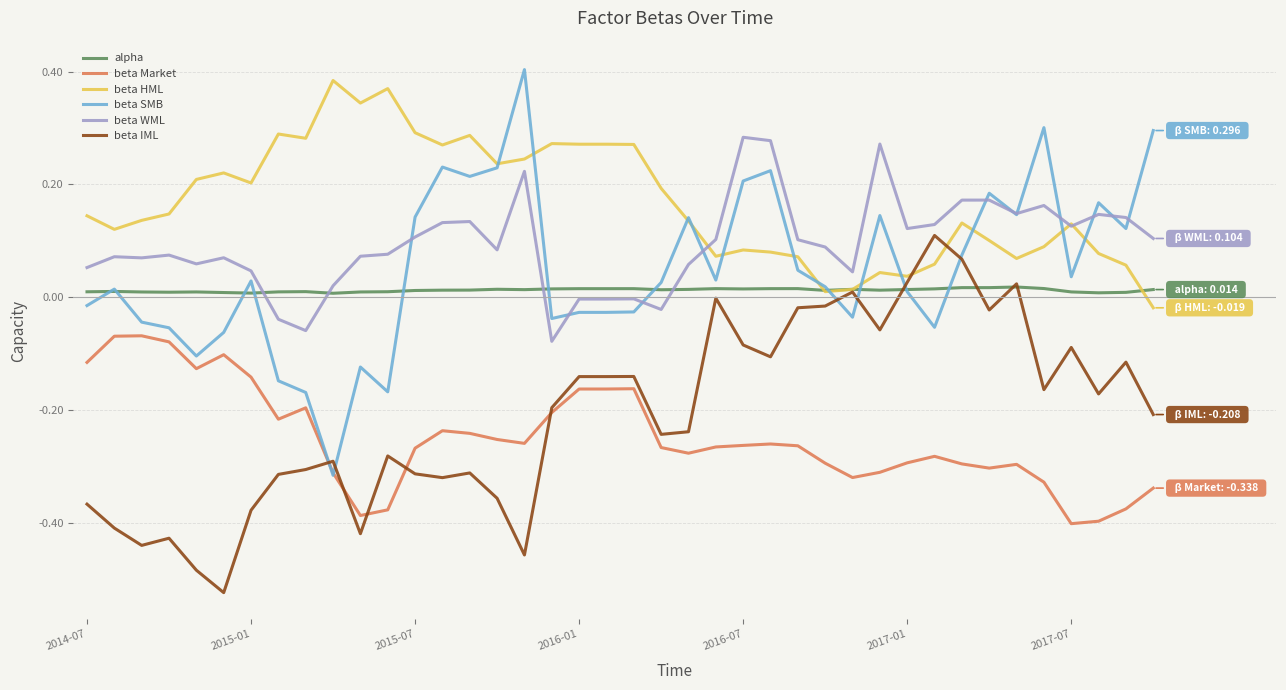

Does the chart display data point markers on the line(s)?

No